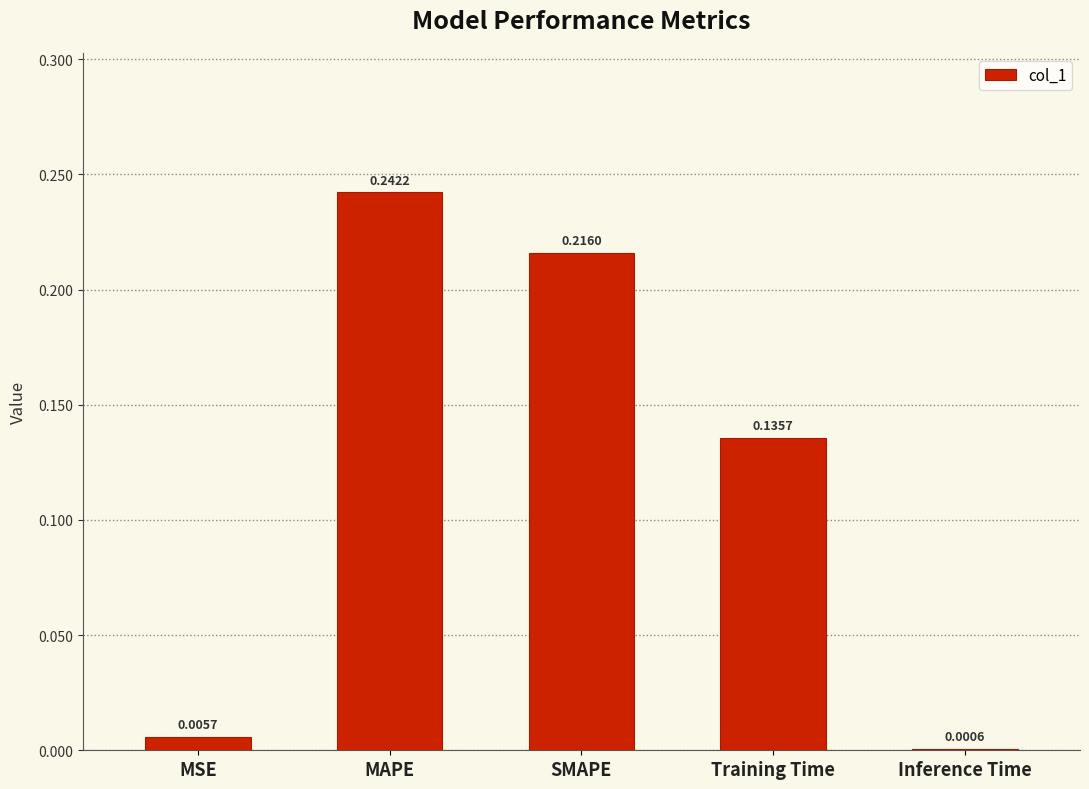

Which has a higher value, Training Time or MSE?

Training Time